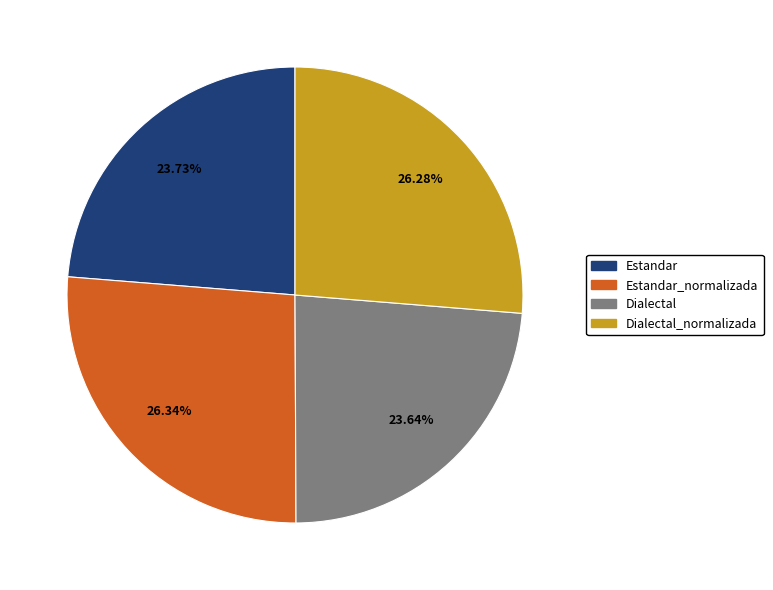

Is there any slice that represents more than half of the pie?

No